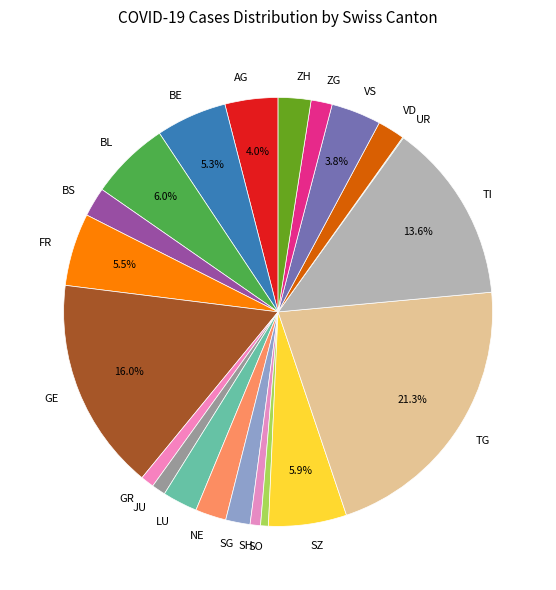

To the nearest percent, what portion does SO represent?

1%